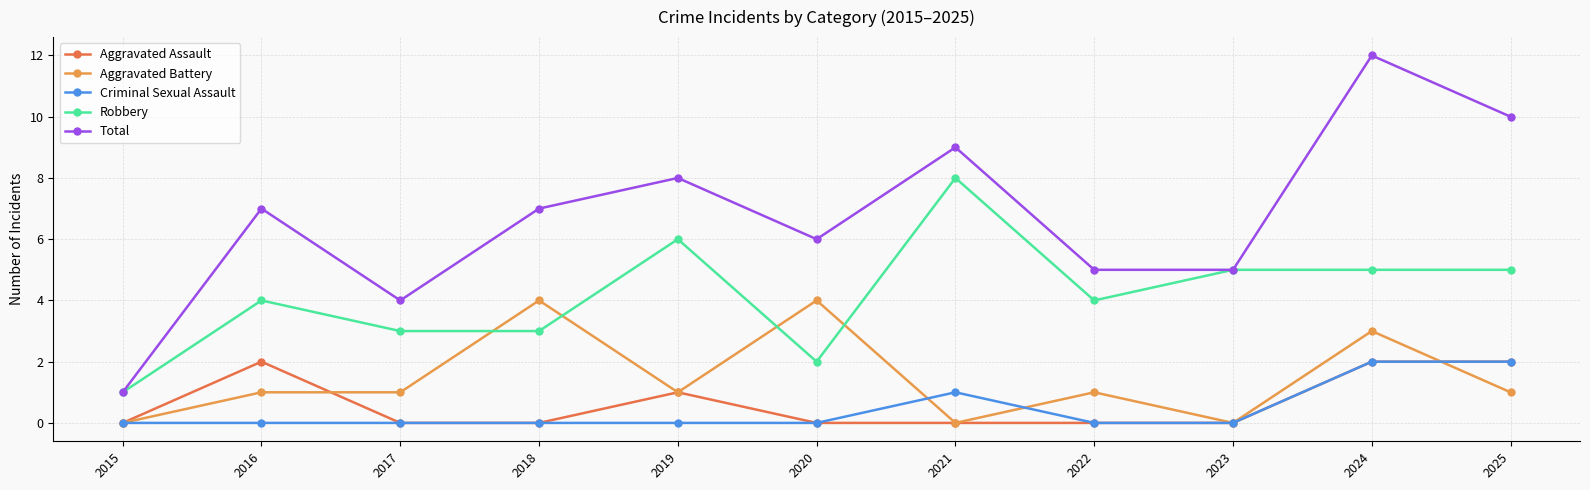

True or false: Criminal Sexual Assault and Robbery cross at least once.

False